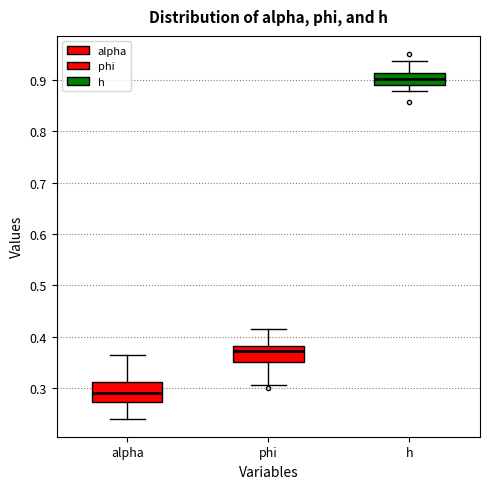

Reading left to right, transcribe this box plot: for each box, give where its median line is, the range the box spans, and where its two whiskers end, as read against the y-axis. The values are not printed on the chart, so give them approximately, as read against the axis.

alpha: median 0.29, box 0.27 to 0.31, whiskers 0.24 to 0.36
phi: median 0.37, box 0.35 to 0.38, whiskers 0.31 to 0.42
h: median 0.90, box 0.89 to 0.91, whiskers 0.88 to 0.94